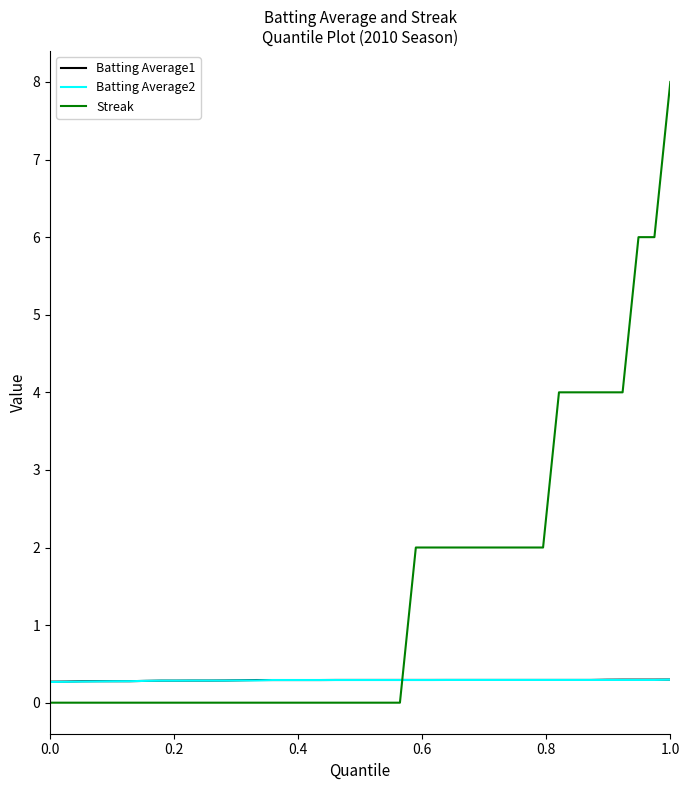

Which series has the largest range (max minus min)?

Streak